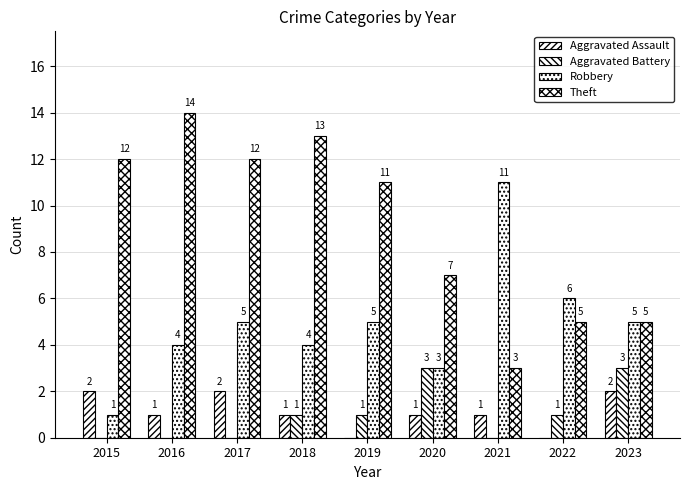

What is the difference between the maximum and minimum values in the Theft series?

11